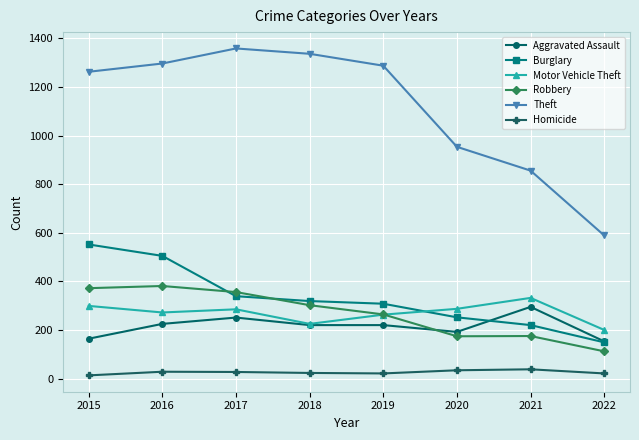

True or false: Burglary and Theft intersect in this chart.

False